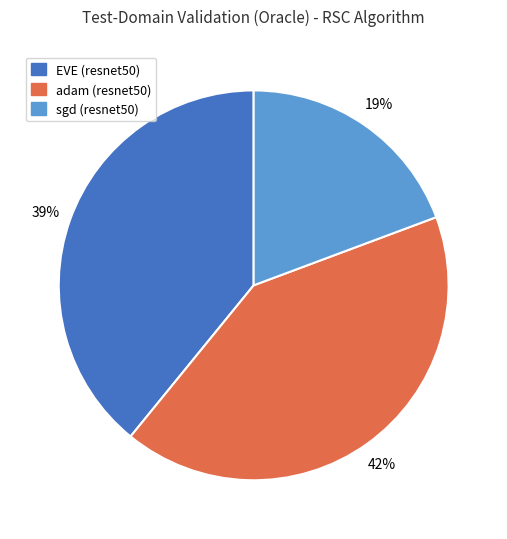

True or false: EVE (resnet50) accounts for 39% of the total.

True